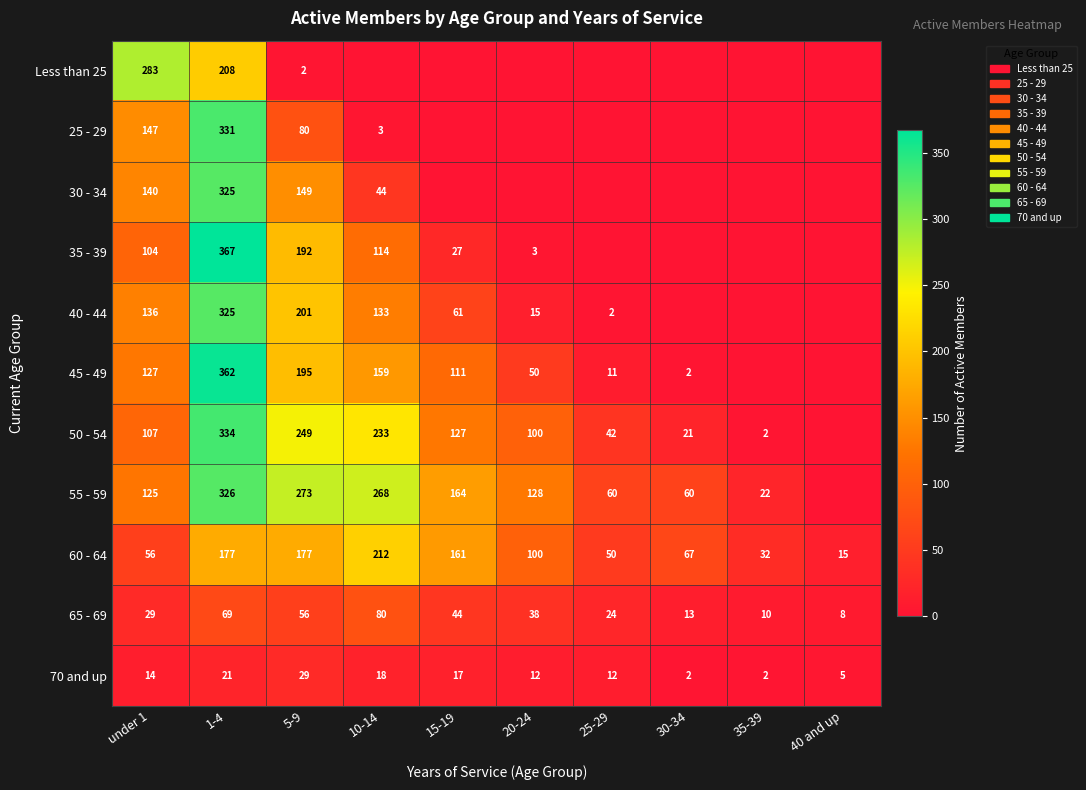

True or false: 40 - 44 has a value of 136 at under 1.

True